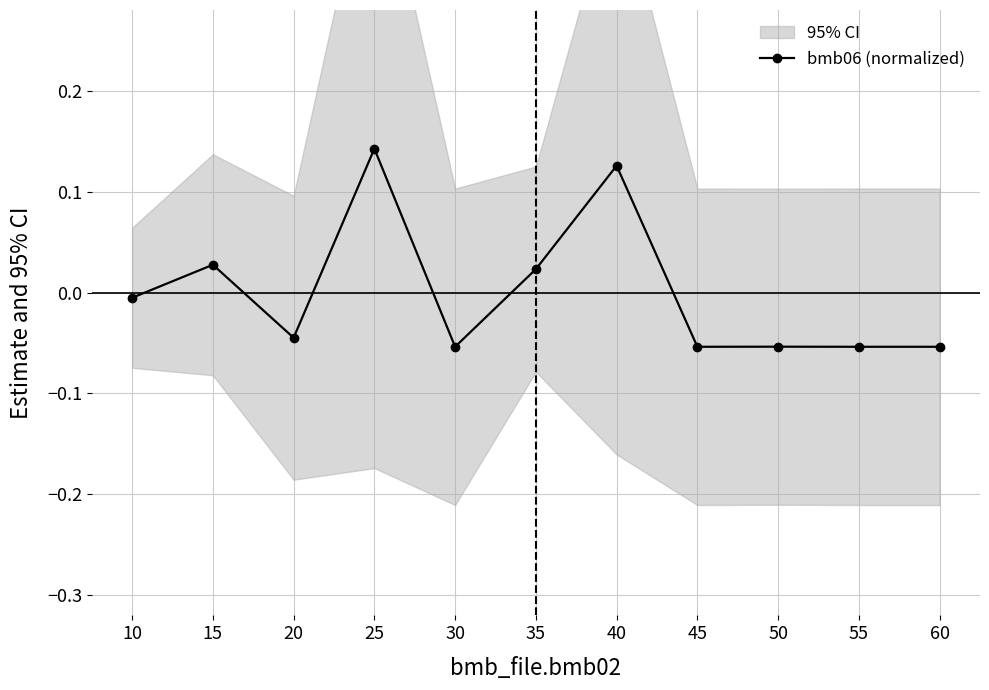

Rank the categories by value from highest to lowest.

25, 40, 15, 35, 10, 20, 50, 30, 45, 55, 60